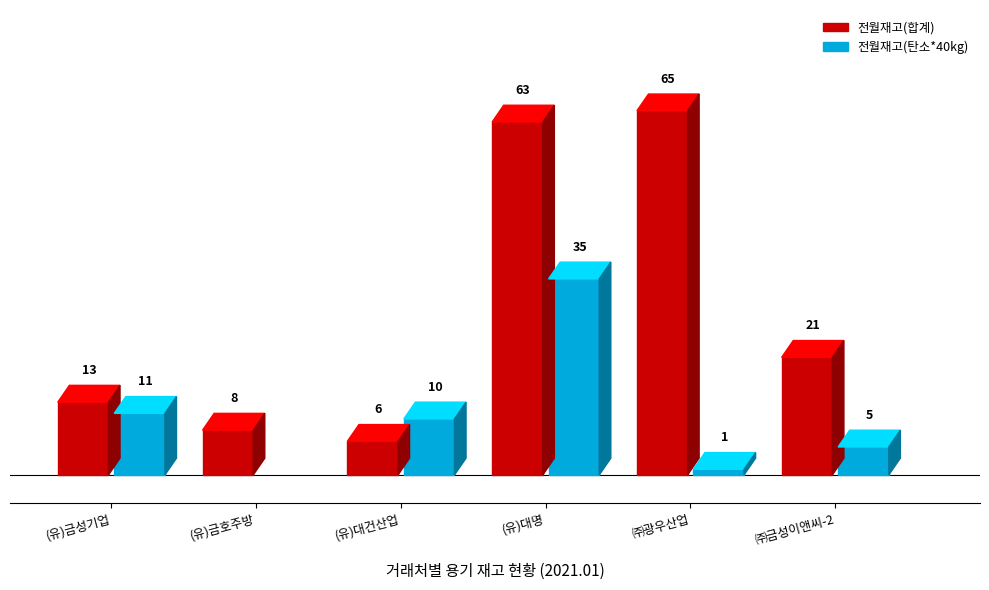

Which series has the largest total across all categories?

전월재고(합계)